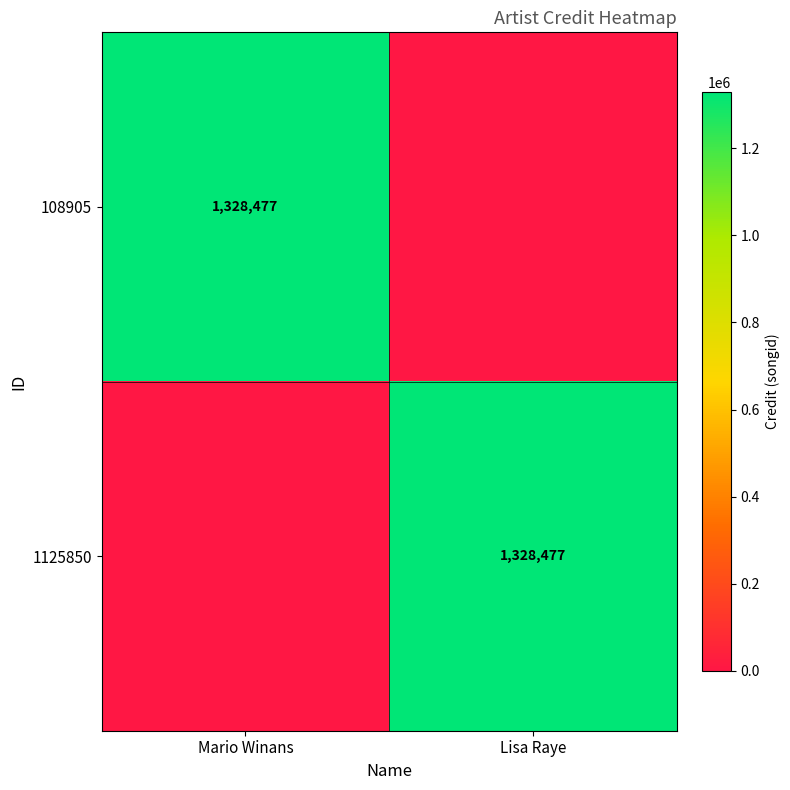

Which category has the lowest value across all series?

Lisa Raye